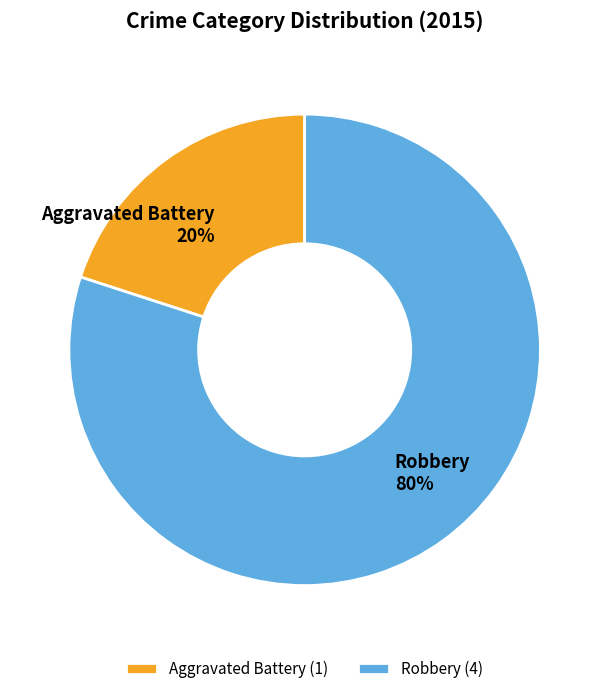

The Robbery slice represents 70% of the pie. True or false?

False